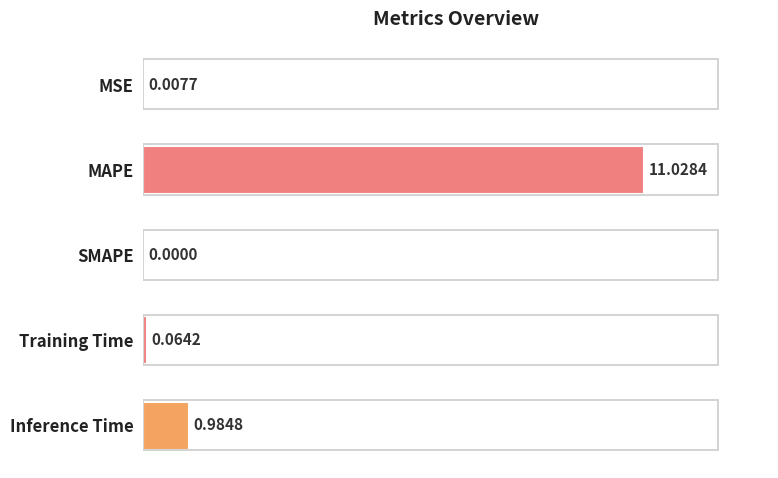

What is the change in value from MSE to MAPE?

+11.0